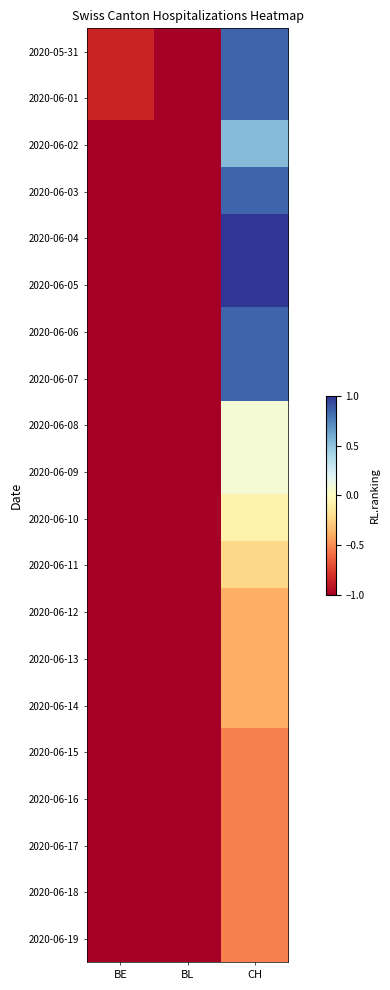

Reading left to right, transcribe all the data shown in this chart.

2020-05-31: BE=-0.8	BL=-1.0	CH=0.8
2020-06-01: BE=-0.8	BL=-1.0	CH=0.8
2020-06-02: BE=-1.0	BL=-1.0	CH=0.5
2020-06-03: BE=-1.0	BL=-1.0	CH=0.8
2020-06-04: BE=-1.0	BL=-1.0	CH=1.0
2020-06-05: BE=-1.0	BL=-1.0	CH=1.0
2020-06-06: BE=-1.0	BL=-1.0	CH=0.8
2020-06-07: BE=-1.0	BL=-1.0	CH=0.8
2020-06-08: BE=-1.0	BL=-1.0	CH=0.1
2020-06-09: BE=-1.0	BL=-1.0	CH=0.1
2020-06-10: BE=-1.0	BL=-1.0	CH=-0.1
2020-06-11: BE=-1.0	BL=-1.0	CH=-0.2
2020-06-12: BE=-1.0	BL=-1.0	CH=-0.4
2020-06-13: BE=-1.0	BL=-1.0	CH=-0.4
2020-06-14: BE=-1.0	BL=-1.0	CH=-0.4
2020-06-15: BE=-1.0	BL=-1.0	CH=-0.5
2020-06-16: BE=-1.0	BL=-1.0	CH=-0.5
2020-06-17: BE=-1.0	BL=-1.0	CH=-0.5
2020-06-18: BE=-1.0	BL=-1.0	CH=-0.5
2020-06-19: BE=-1.0	BL=-1.0	CH=-0.5